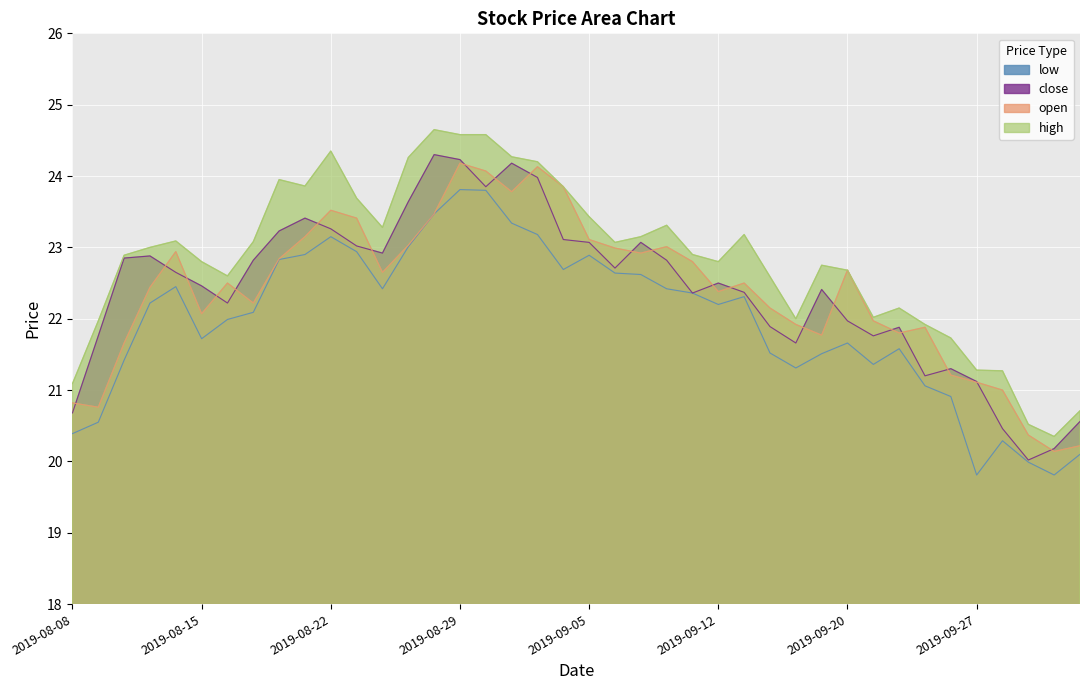

What are all the series names shown in the legend?

low, close, open, high